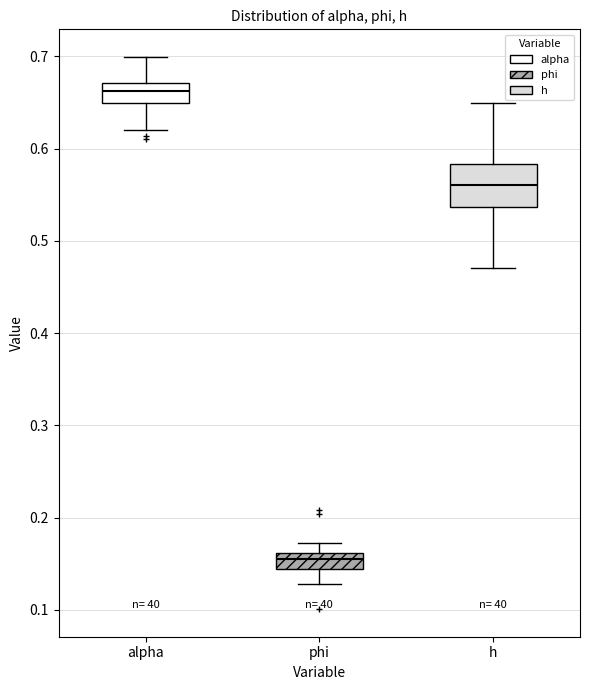

Which box's median line is the lowest?

phi